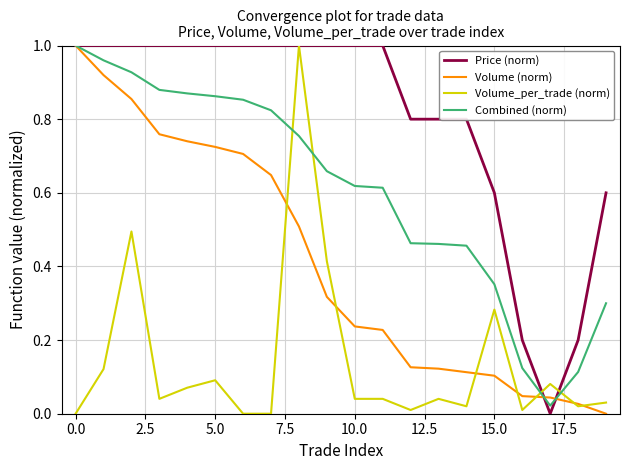

True or false: Combined (norm) and Volume_per_trade (norm) cross at least once.

True